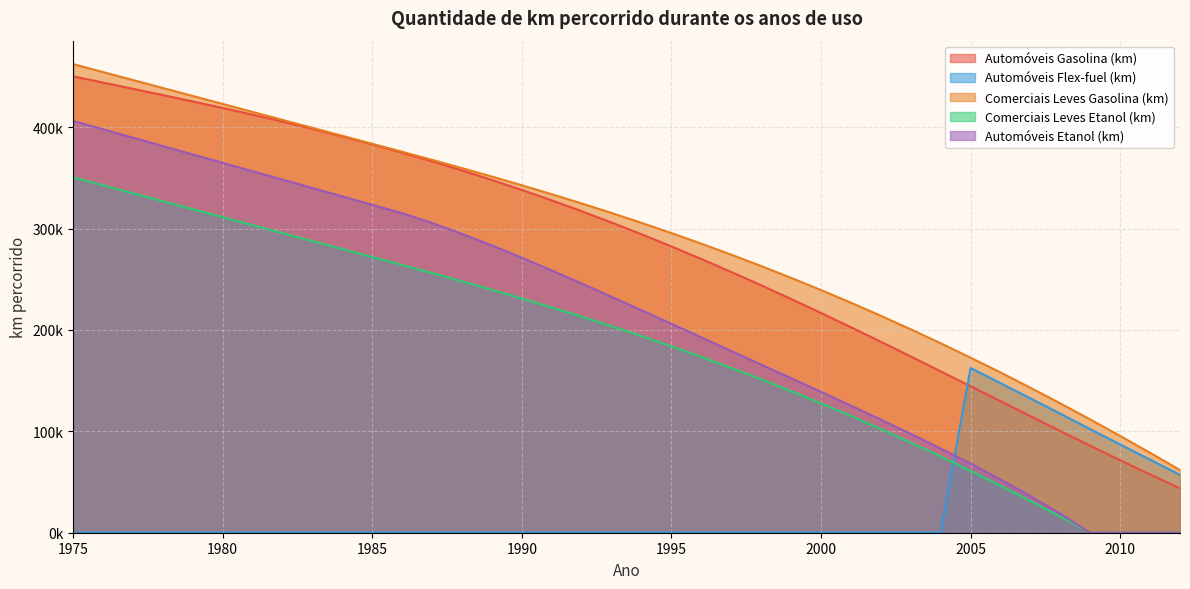

How many lines are shown in the chart?

5